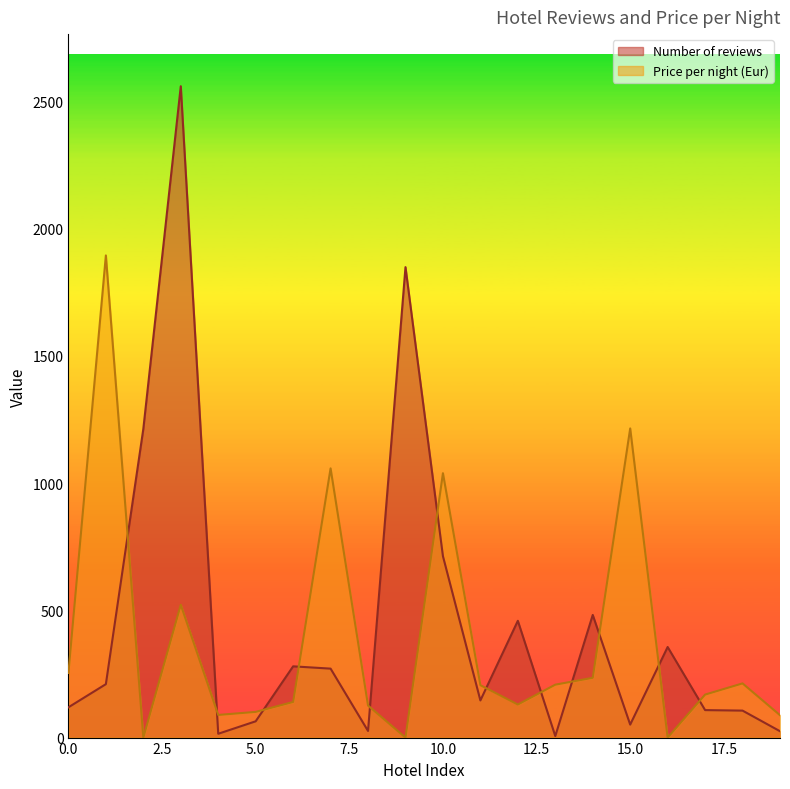

Between 5 and 7, which series saw the biggest shift?

Price per night (Eur)